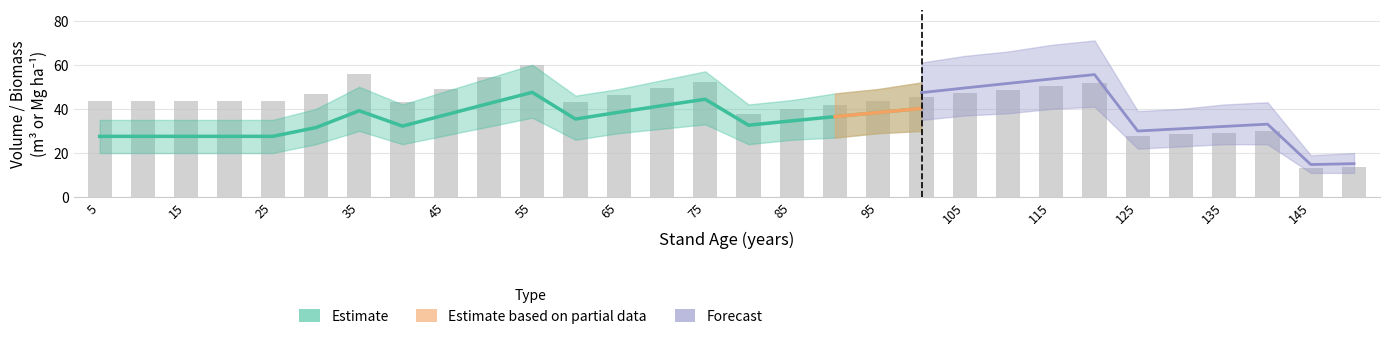

Between 125 and 15, which is larger?

125